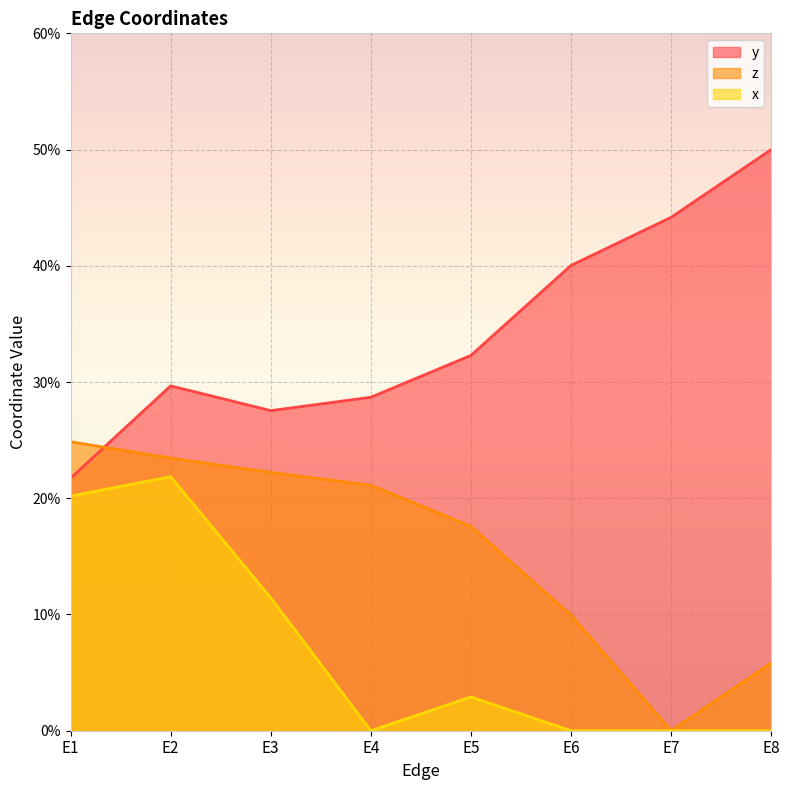

In y, how many points are higher than both neighbors (excluding endpoints)?

1